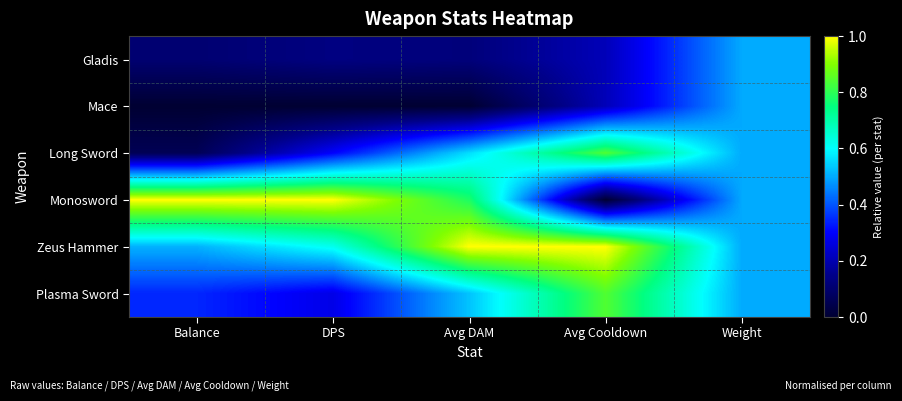

Reading left to right, transcribe all the data shown in this chart.

Gladis: Balance=0.1	DPS=0.1	Avg DAM=0.1	Avg Cooldown=0.2	Weight=0.5
Mace: Balance=0.0	DPS=0.0	Avg DAM=0.0	Avg Cooldown=0.2	Weight=0.5
Long Sword: Balance=0.1	DPS=0.3	Avg DAM=0.6	Avg Cooldown=0.8	Weight=0.5
Monosword: Balance=1.0	DPS=1.0	Avg DAM=0.8	Avg Cooldown=0.0	Weight=0.5
Zeus Hammer: Balance=0.5	DPS=0.6	Avg DAM=1.0	Avg Cooldown=1.0	Weight=0.5
Plasma Sword: Balance=0.3	DPS=0.3	Avg DAM=0.5	Avg Cooldown=0.8	Weight=0.5